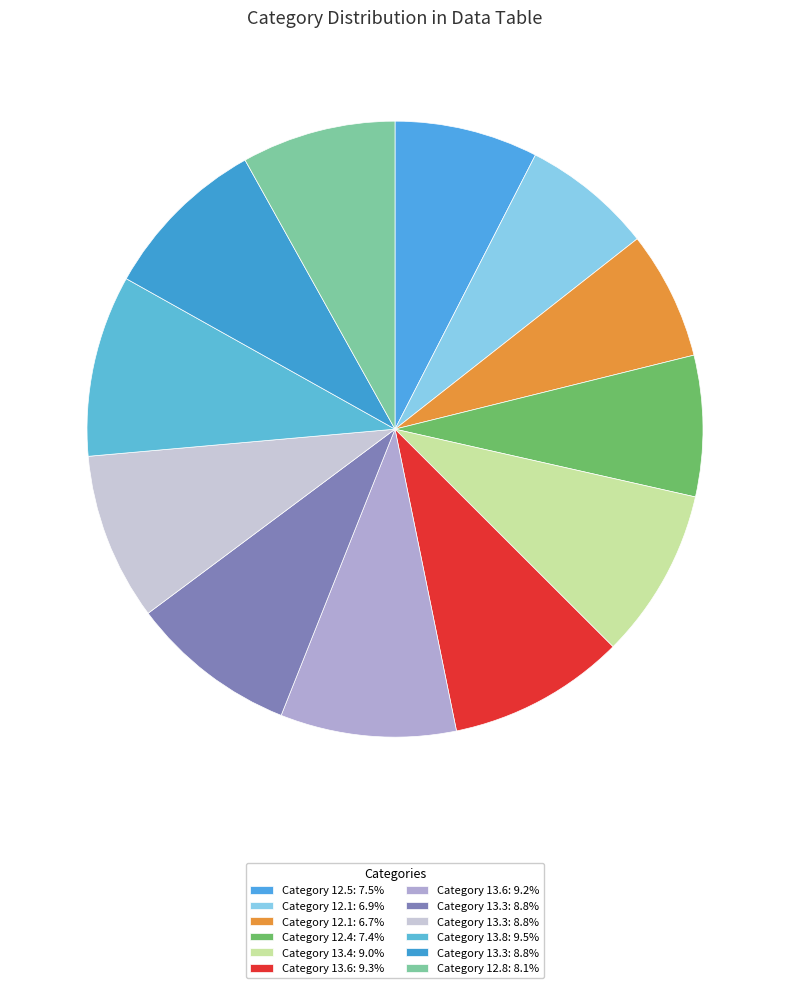

How many slices are in this pie chart?

12